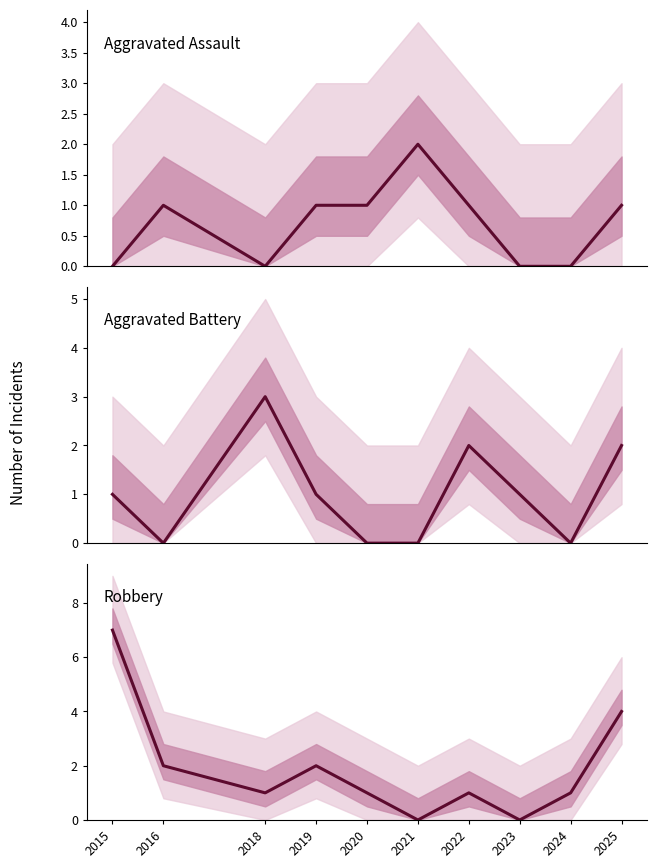

How many data points in Robbery are less than 1?

2